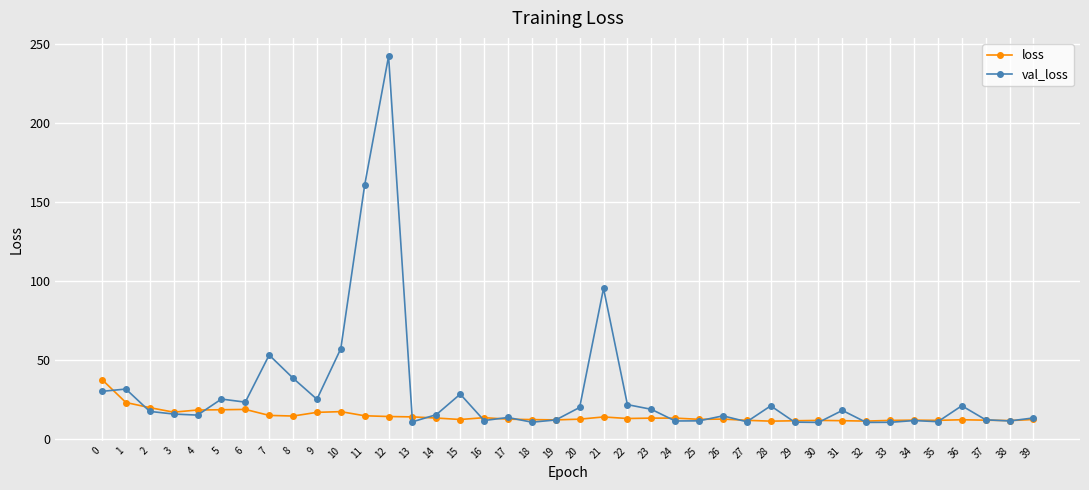

What is the difference between the highest and lowest values at 35?

0.8